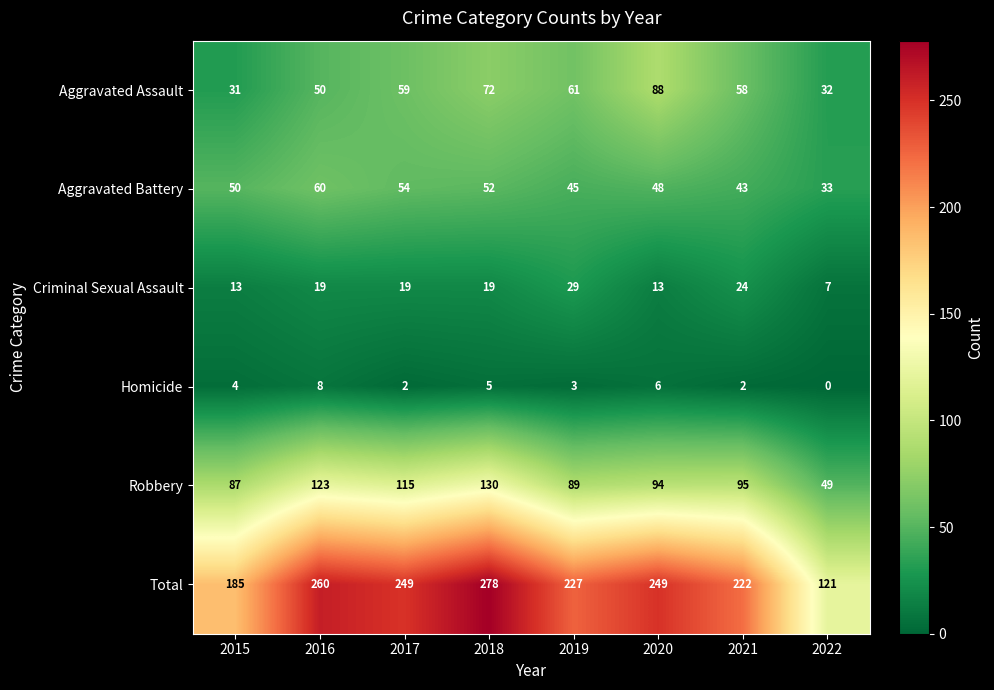

How many values in the Total series are below 249?

4